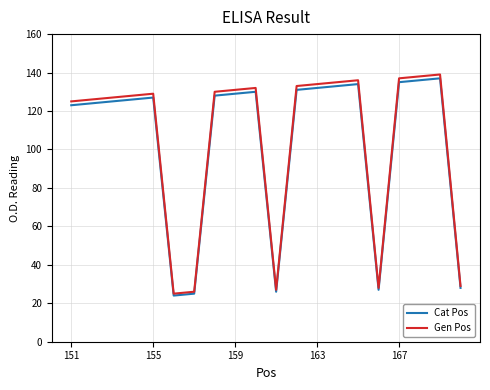

What is the greatest value displayed?

139